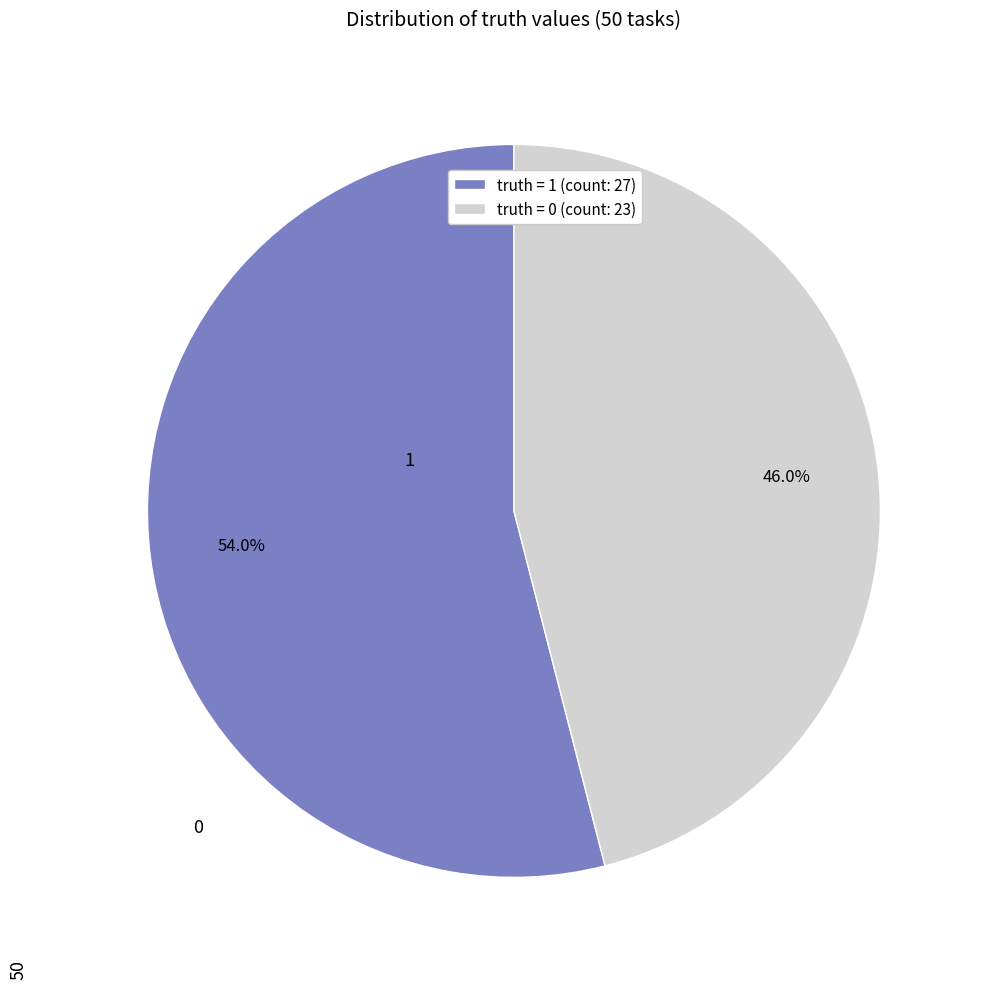

Rank the categories by value from lowest to highest.

truth = 0 (count: 23), truth = 1 (count: 27)